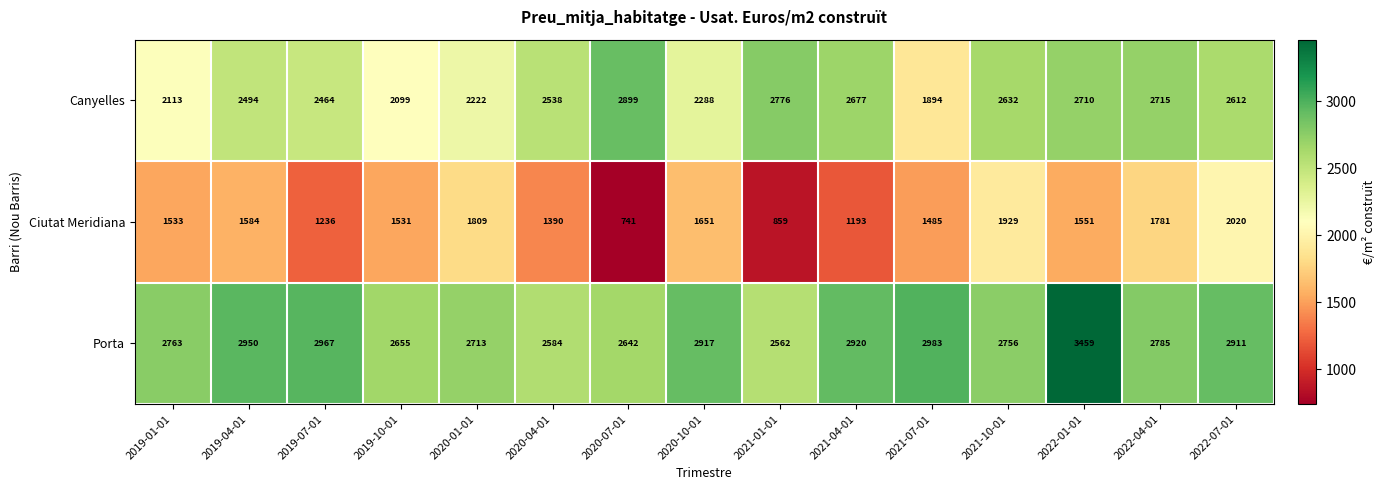

Rank the series at 2022-01-01 from lowest to highest value.

Ciutat Meridiana, Canyelles, Porta